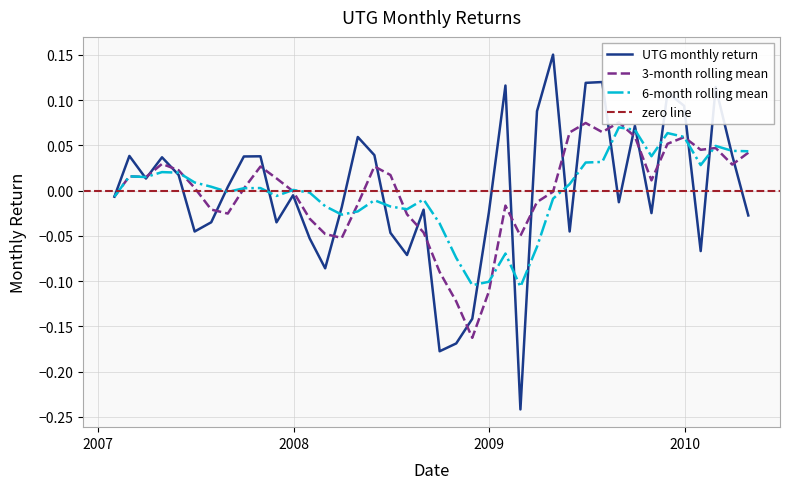

What is the difference between the values at 2008-04-30 and 2007-06-30?

0.1